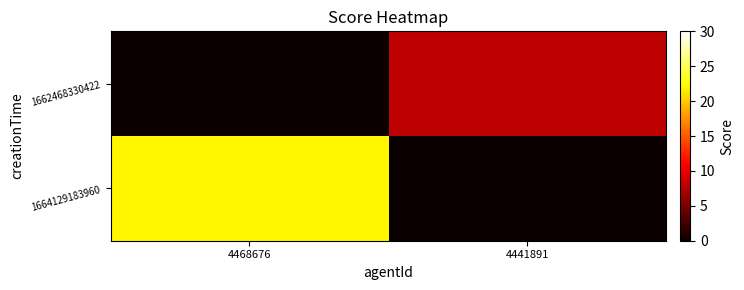

Which label corresponds to the smallest value in the chart?

4441891